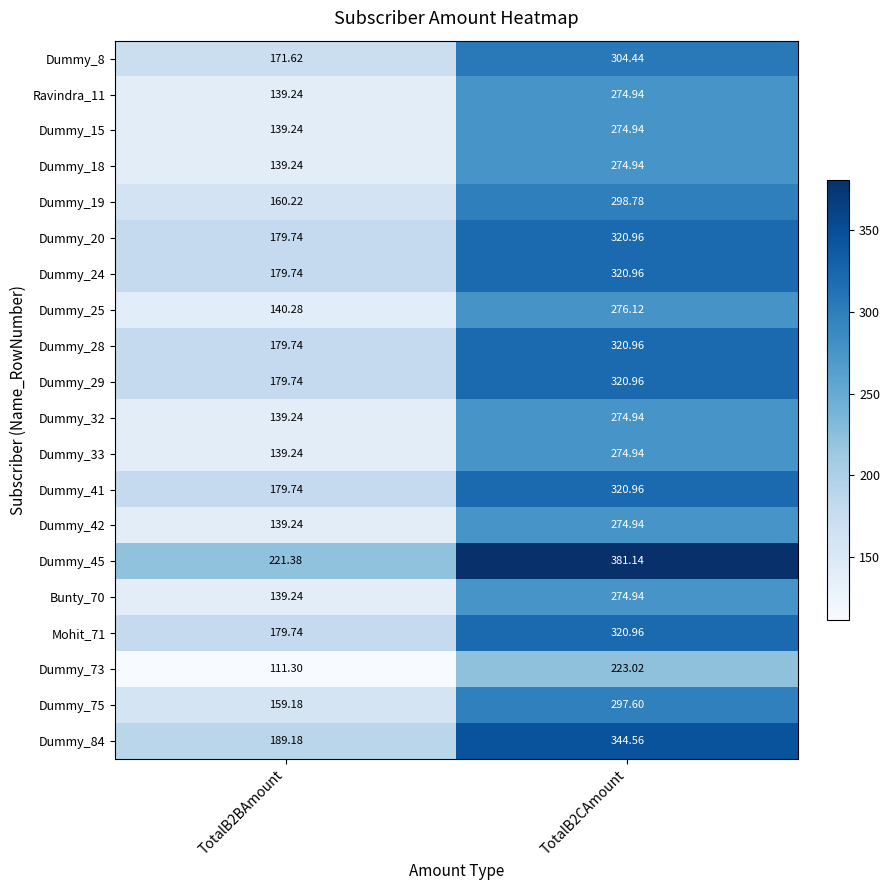

At which category does the chart reach its peak across all series?

TotalB2CAmount